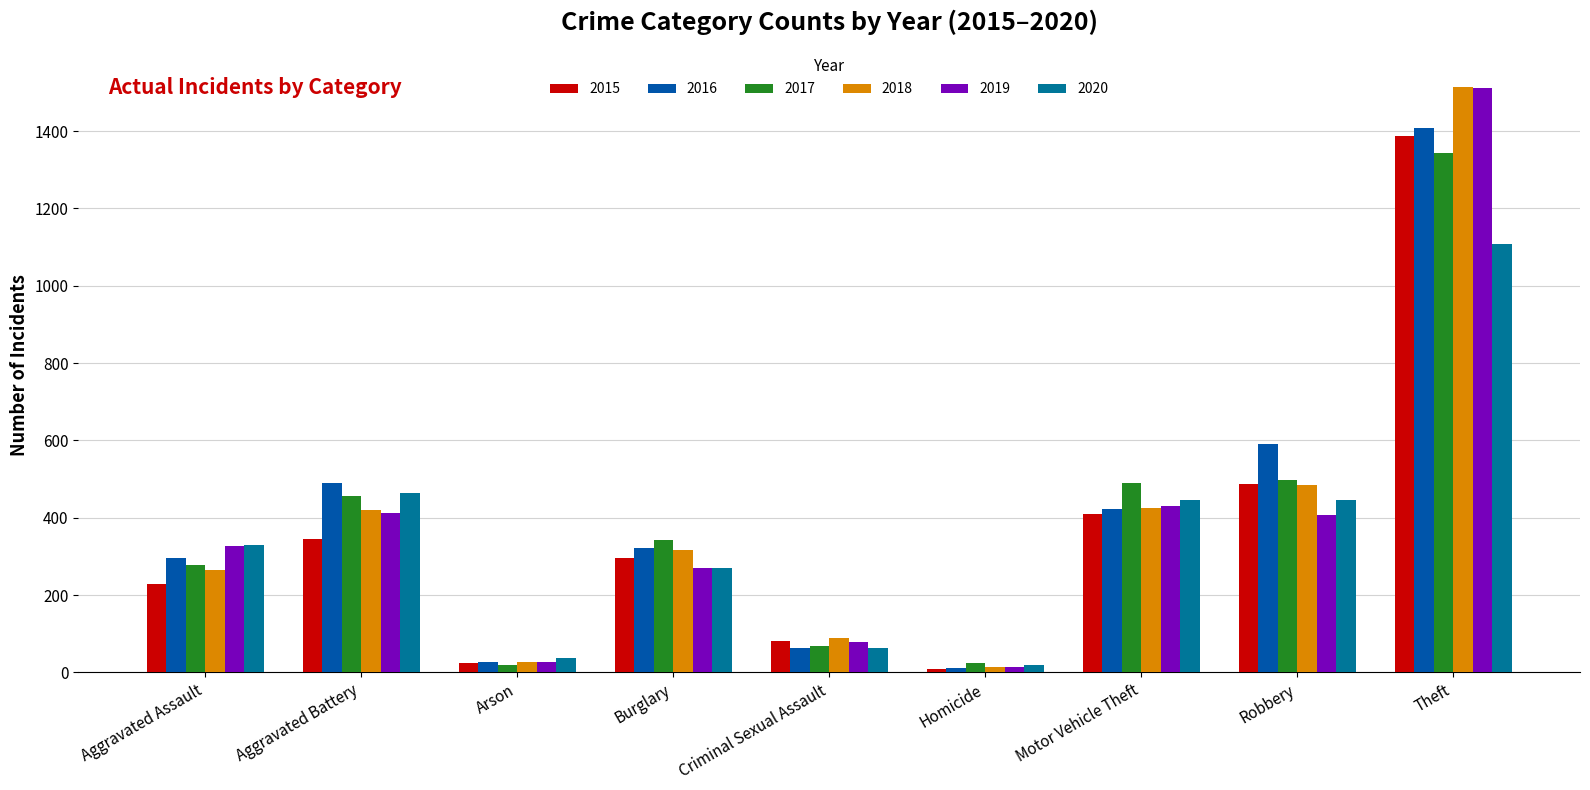

What is the difference between the maximum and minimum values in the 2020 series?

1088